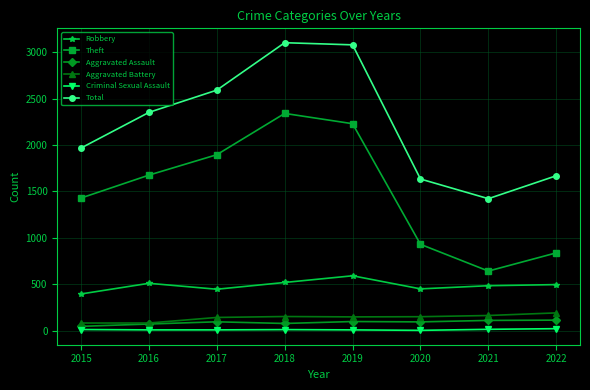

What is the difference between the maximum and minimum values in the Aggravated Battery series?

109